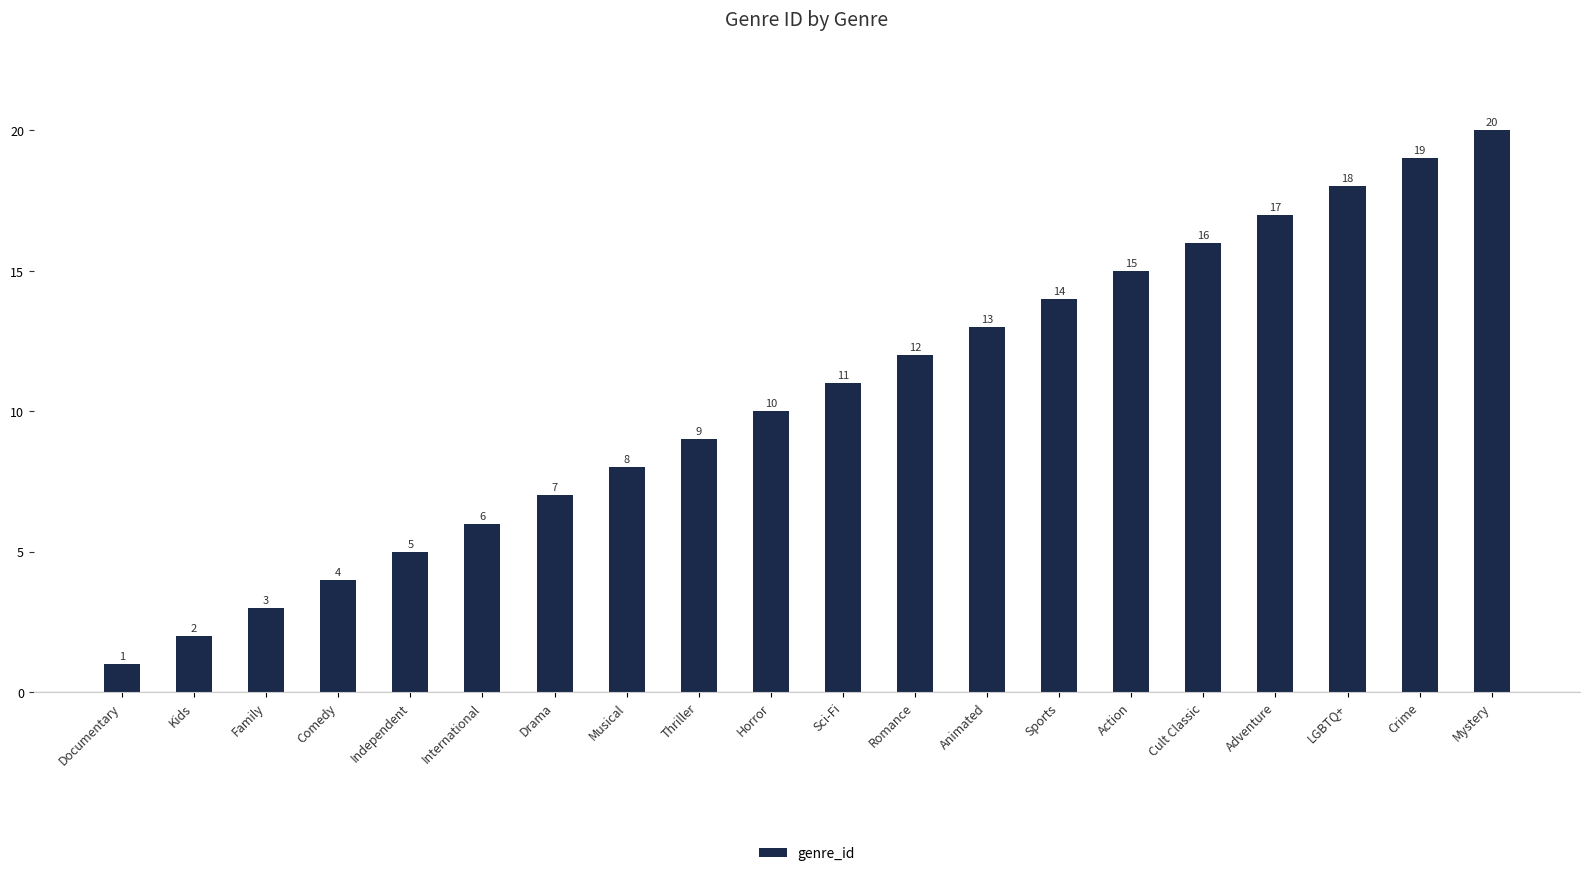

True or false: the data shows 12 at Thriller.

False